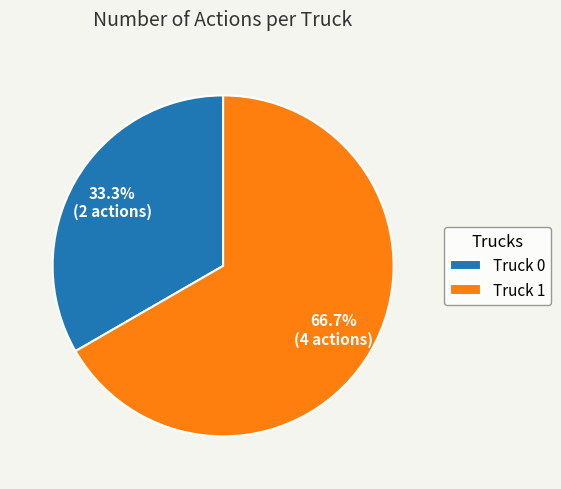

What portion of the pie excludes Truck 0?

66.7%